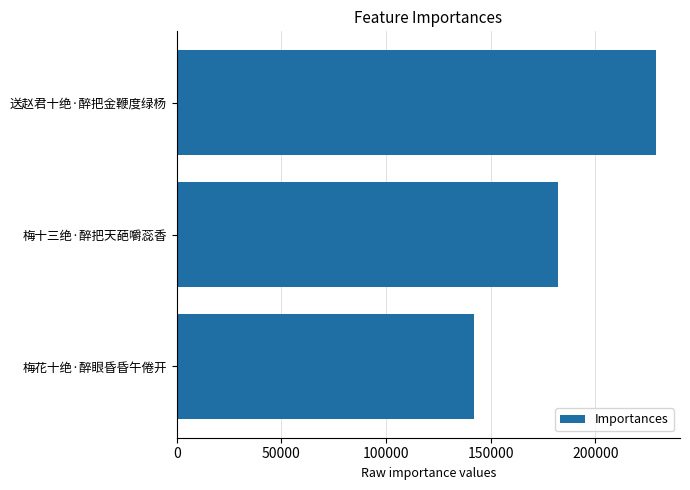

Which has a higher value, 梅花十绝·醉眼昏昏午倦开 or 梅十三绝·醉把天葩嚼蕊香?

梅十三绝·醉把天葩嚼蕊香